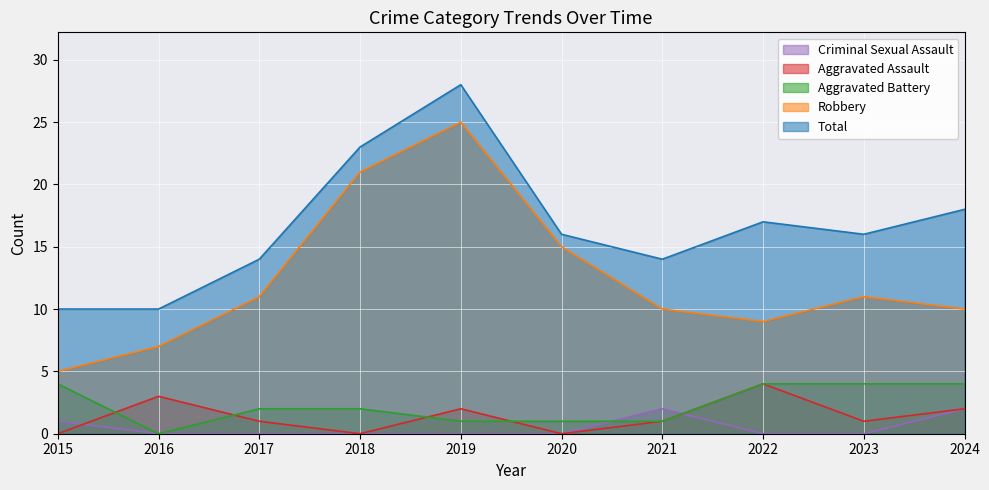

Reading left to right, transcribe all the data shown in this chart.

Aggravated Assault: 0	3	1	0	2	0	1	4	1	2
Aggravated Battery: 4	0	2	2	1	1	1	4	4	4
Criminal Sexual Assault: 1	0	0	0	0	0	2	0	0	2
Robbery: 5	7	11	21	25	15	10	9	11	10
Total: 10	10	14	23	28	16	14	17	16	18